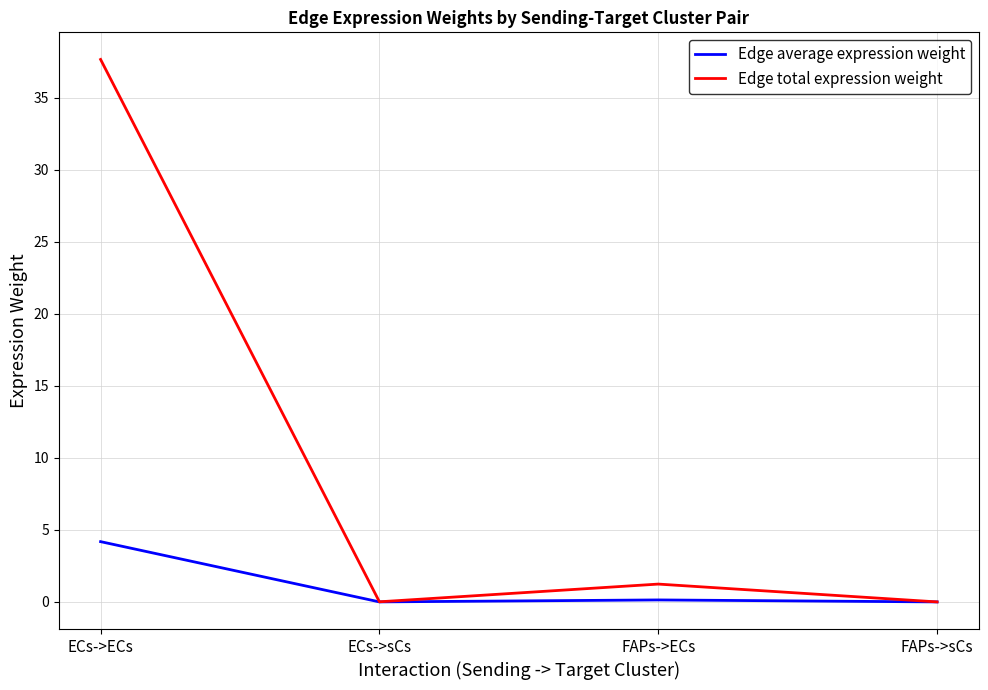

Rank the series at FAPs->ECs from lowest to highest value.

Edge average expression weight, Edge total expression weight